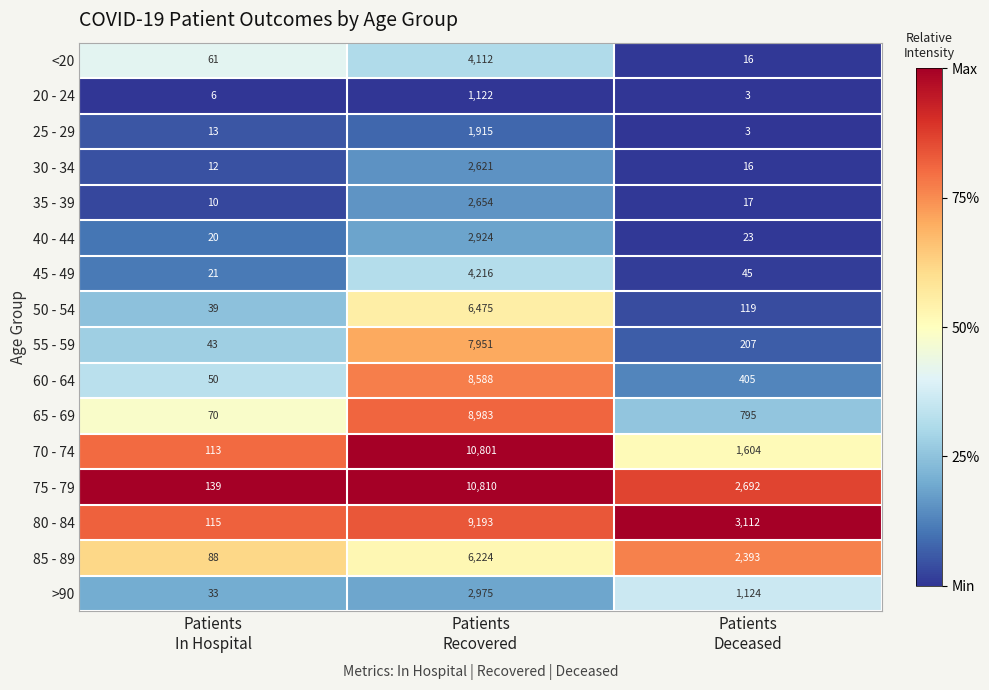

Which series has the largest total across all categories?

75 - 79